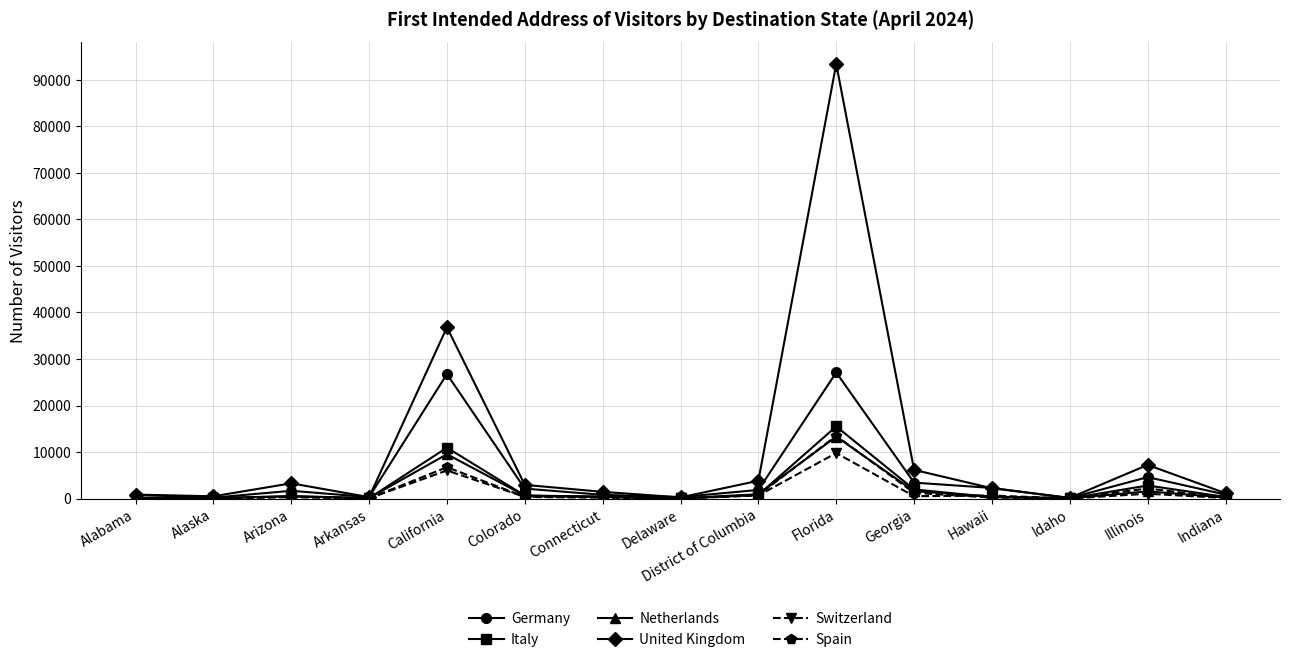

What is the greatest value displayed?

93416